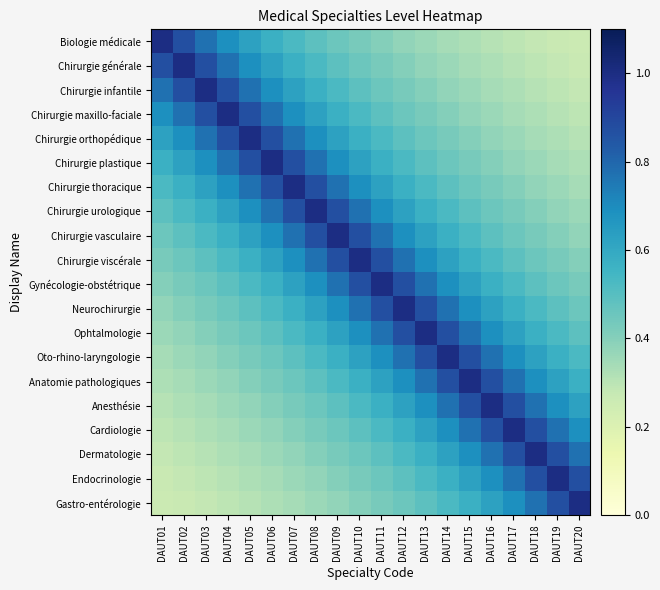

Reading left to right, extract all data points from this chart.

Biologie médicale: DAUT01=1.0	DAUT02=0.9	DAUT03=0.8	DAUT04=0.7	DAUT05=0.6	DAUT06=0.6	DAUT07=0.5	DAUT08=0.5	DAUT09=0.5	DAUT10=0.4	DAUT11=0.4	DAUT12=0.4	DAUT13=0.4	DAUT14=0.3	DAUT15=0.3	DAUT16=0.3	DAUT17=0.3	DAUT18=0.3	DAUT19=0.3	DAUT20=0.3
Chirurgie générale: DAUT01=0.9	DAUT02=1.0	DAUT03=0.9	DAUT04=0.8	DAUT05=0.7	DAUT06=0.6	DAUT07=0.6	DAUT08=0.5	DAUT09=0.5	DAUT10=0.5	DAUT11=0.4	DAUT12=0.4	DAUT13=0.4	DAUT14=0.4	DAUT15=0.3	DAUT16=0.3	DAUT17=0.3	DAUT18=0.3	DAUT19=0.3	DAUT20=0.3
Chirurgie infantile: DAUT01=0.8	DAUT02=0.9	DAUT03=1.0	DAUT04=0.9	DAUT05=0.8	DAUT06=0.7	DAUT07=0.6	DAUT08=0.6	DAUT09=0.5	DAUT10=0.5	DAUT11=0.5	DAUT12=0.4	DAUT13=0.4	DAUT14=0.4	DAUT15=0.4	DAUT16=0.3	DAUT17=0.3	DAUT18=0.3	DAUT19=0.3	DAUT20=0.3
Chirurgie maxillo-faciale: DAUT01=0.7	DAUT02=0.8	DAUT03=0.9	DAUT04=1.0	DAUT05=0.9	DAUT06=0.8	DAUT07=0.7	DAUT08=0.6	DAUT09=0.6	DAUT10=0.5	DAUT11=0.5	DAUT12=0.5	DAUT13=0.4	DAUT14=0.4	DAUT15=0.4	DAUT16=0.4	DAUT17=0.3	DAUT18=0.3	DAUT19=0.3	DAUT20=0.3
Chirurgie orthopédique: DAUT01=0.6	DAUT02=0.7	DAUT03=0.8	DAUT04=0.9	DAUT05=1.0	DAUT06=0.9	DAUT07=0.8	DAUT08=0.7	DAUT09=0.6	DAUT10=0.6	DAUT11=0.5	DAUT12=0.5	DAUT13=0.5	DAUT14=0.4	DAUT15=0.4	DAUT16=0.4	DAUT17=0.4	DAUT18=0.3	DAUT19=0.3	DAUT20=0.3
Chirurgie plastique: DAUT01=0.6	DAUT02=0.6	DAUT03=0.7	DAUT04=0.8	DAUT05=0.9	DAUT06=1.0	DAUT07=0.9	DAUT08=0.8	DAUT09=0.7	DAUT10=0.6	DAUT11=0.6	DAUT12=0.5	DAUT13=0.5	DAUT14=0.5	DAUT15=0.4	DAUT16=0.4	DAUT17=0.4	DAUT18=0.4	DAUT19=0.3	DAUT20=0.3
Chirurgie thoracique: DAUT01=0.5	DAUT02=0.6	DAUT03=0.6	DAUT04=0.7	DAUT05=0.8	DAUT06=0.9	DAUT07=1.0	DAUT08=0.9	DAUT09=0.8	DAUT10=0.7	DAUT11=0.6	DAUT12=0.6	DAUT13=0.5	DAUT14=0.5	DAUT15=0.5	DAUT16=0.4	DAUT17=0.4	DAUT18=0.4	DAUT19=0.4	DAUT20=0.3
Chirurgie urologique: DAUT01=0.5	DAUT02=0.5	DAUT03=0.6	DAUT04=0.6	DAUT05=0.7	DAUT06=0.8	DAUT07=0.9	DAUT08=1.0	DAUT09=0.9	DAUT10=0.8	DAUT11=0.7	DAUT12=0.6	DAUT13=0.6	DAUT14=0.5	DAUT15=0.5	DAUT16=0.5	DAUT17=0.4	DAUT18=0.4	DAUT19=0.4	DAUT20=0.4
Chirurgie vasculaire: DAUT01=0.5	DAUT02=0.5	DAUT03=0.5	DAUT04=0.6	DAUT05=0.6	DAUT06=0.7	DAUT07=0.8	DAUT08=0.9	DAUT09=1.0	DAUT10=0.9	DAUT11=0.8	DAUT12=0.7	DAUT13=0.6	DAUT14=0.6	DAUT15=0.5	DAUT16=0.5	DAUT17=0.5	DAUT18=0.4	DAUT19=0.4	DAUT20=0.4
Chirurgie viscérale: DAUT01=0.4	DAUT02=0.5	DAUT03=0.5	DAUT04=0.5	DAUT05=0.6	DAUT06=0.6	DAUT07=0.7	DAUT08=0.8	DAUT09=0.9	DAUT10=1.0	DAUT11=0.9	DAUT12=0.8	DAUT13=0.7	DAUT14=0.6	DAUT15=0.6	DAUT16=0.5	DAUT17=0.5	DAUT18=0.5	DAUT19=0.4	DAUT20=0.4
Gynécologie-obstétrique: DAUT01=0.4	DAUT02=0.4	DAUT03=0.5	DAUT04=0.5	DAUT05=0.5	DAUT06=0.6	DAUT07=0.6	DAUT08=0.7	DAUT09=0.8	DAUT10=0.9	DAUT11=1.0	DAUT12=0.9	DAUT13=0.8	DAUT14=0.7	DAUT15=0.6	DAUT16=0.6	DAUT17=0.5	DAUT18=0.5	DAUT19=0.5	DAUT20=0.4
Neurochirurgie: DAUT01=0.4	DAUT02=0.4	DAUT03=0.4	DAUT04=0.5	DAUT05=0.5	DAUT06=0.5	DAUT07=0.6	DAUT08=0.6	DAUT09=0.7	DAUT10=0.8	DAUT11=0.9	DAUT12=1.0	DAUT13=0.9	DAUT14=0.8	DAUT15=0.7	DAUT16=0.6	DAUT17=0.6	DAUT18=0.5	DAUT19=0.5	DAUT20=0.5
Ophtalmologie: DAUT01=0.4	DAUT02=0.4	DAUT03=0.4	DAUT04=0.4	DAUT05=0.5	DAUT06=0.5	DAUT07=0.5	DAUT08=0.6	DAUT09=0.6	DAUT10=0.7	DAUT11=0.8	DAUT12=0.9	DAUT13=1.0	DAUT14=0.9	DAUT15=0.8	DAUT16=0.7	DAUT17=0.6	DAUT18=0.6	DAUT19=0.5	DAUT20=0.5
Oto-rhino-laryngologie: DAUT01=0.3	DAUT02=0.4	DAUT03=0.4	DAUT04=0.4	DAUT05=0.4	DAUT06=0.5	DAUT07=0.5	DAUT08=0.5	DAUT09=0.6	DAUT10=0.6	DAUT11=0.7	DAUT12=0.8	DAUT13=0.9	DAUT14=1.0	DAUT15=0.9	DAUT16=0.8	DAUT17=0.7	DAUT18=0.6	DAUT19=0.6	DAUT20=0.5
Anatomie pathologiques: DAUT01=0.3	DAUT02=0.3	DAUT03=0.4	DAUT04=0.4	DAUT05=0.4	DAUT06=0.4	DAUT07=0.5	DAUT08=0.5	DAUT09=0.5	DAUT10=0.6	DAUT11=0.6	DAUT12=0.7	DAUT13=0.8	DAUT14=0.9	DAUT15=1.0	DAUT16=0.9	DAUT17=0.8	DAUT18=0.7	DAUT19=0.6	DAUT20=0.6
Anesthésie: DAUT01=0.3	DAUT02=0.3	DAUT03=0.3	DAUT04=0.4	DAUT05=0.4	DAUT06=0.4	DAUT07=0.4	DAUT08=0.5	DAUT09=0.5	DAUT10=0.5	DAUT11=0.6	DAUT12=0.6	DAUT13=0.7	DAUT14=0.8	DAUT15=0.9	DAUT16=1.0	DAUT17=0.9	DAUT18=0.8	DAUT19=0.7	DAUT20=0.6
Cardiologie: DAUT01=0.3	DAUT02=0.3	DAUT03=0.3	DAUT04=0.3	DAUT05=0.4	DAUT06=0.4	DAUT07=0.4	DAUT08=0.4	DAUT09=0.5	DAUT10=0.5	DAUT11=0.5	DAUT12=0.6	DAUT13=0.6	DAUT14=0.7	DAUT15=0.8	DAUT16=0.9	DAUT17=1.0	DAUT18=0.9	DAUT19=0.8	DAUT20=0.7
Dermatologie: DAUT01=0.3	DAUT02=0.3	DAUT03=0.3	DAUT04=0.3	DAUT05=0.3	DAUT06=0.4	DAUT07=0.4	DAUT08=0.4	DAUT09=0.4	DAUT10=0.5	DAUT11=0.5	DAUT12=0.5	DAUT13=0.6	DAUT14=0.6	DAUT15=0.7	DAUT16=0.8	DAUT17=0.9	DAUT18=1.0	DAUT19=0.9	DAUT20=0.8
Endocrinologie: DAUT01=0.3	DAUT02=0.3	DAUT03=0.3	DAUT04=0.3	DAUT05=0.3	DAUT06=0.3	DAUT07=0.4	DAUT08=0.4	DAUT09=0.4	DAUT10=0.4	DAUT11=0.5	DAUT12=0.5	DAUT13=0.5	DAUT14=0.6	DAUT15=0.6	DAUT16=0.7	DAUT17=0.8	DAUT18=0.9	DAUT19=1.0	DAUT20=0.9
Gastro-entérologie: DAUT01=0.3	DAUT02=0.3	DAUT03=0.3	DAUT04=0.3	DAUT05=0.3	DAUT06=0.3	DAUT07=0.3	DAUT08=0.4	DAUT09=0.4	DAUT10=0.4	DAUT11=0.4	DAUT12=0.5	DAUT13=0.5	DAUT14=0.5	DAUT15=0.6	DAUT16=0.6	DAUT17=0.7	DAUT18=0.8	DAUT19=0.9	DAUT20=1.0